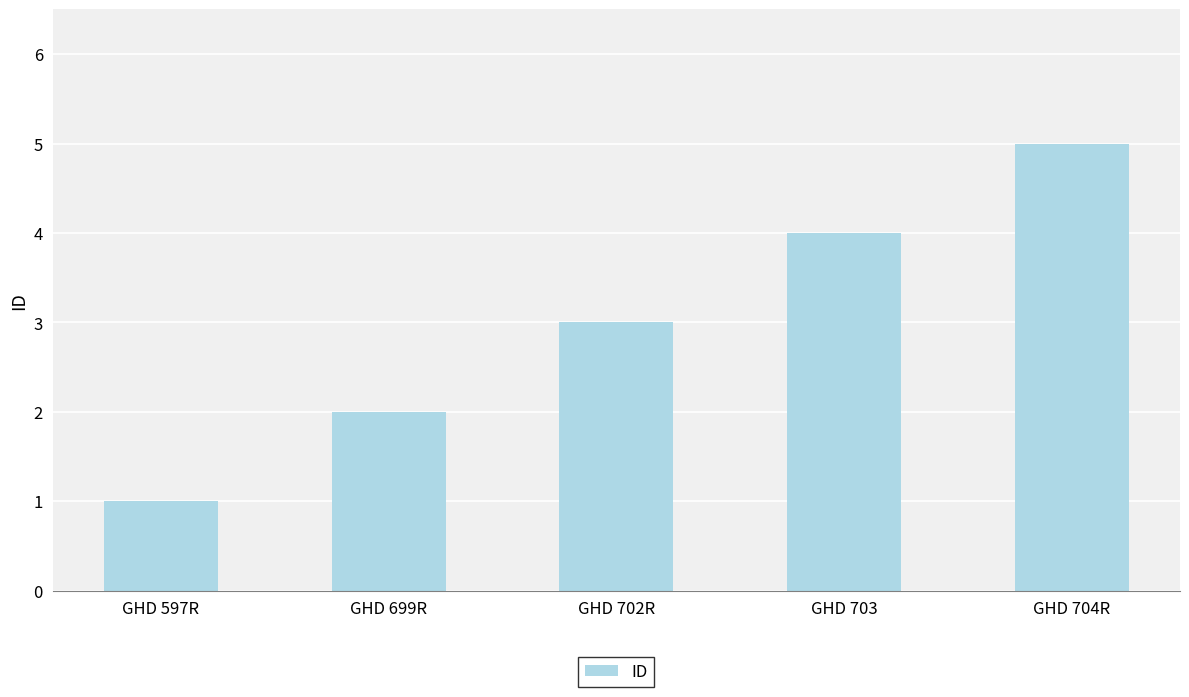

Rank the categories by value from highest to lowest.

GHD 704R, GHD 703, GHD 702R, GHD 699R, GHD 597R